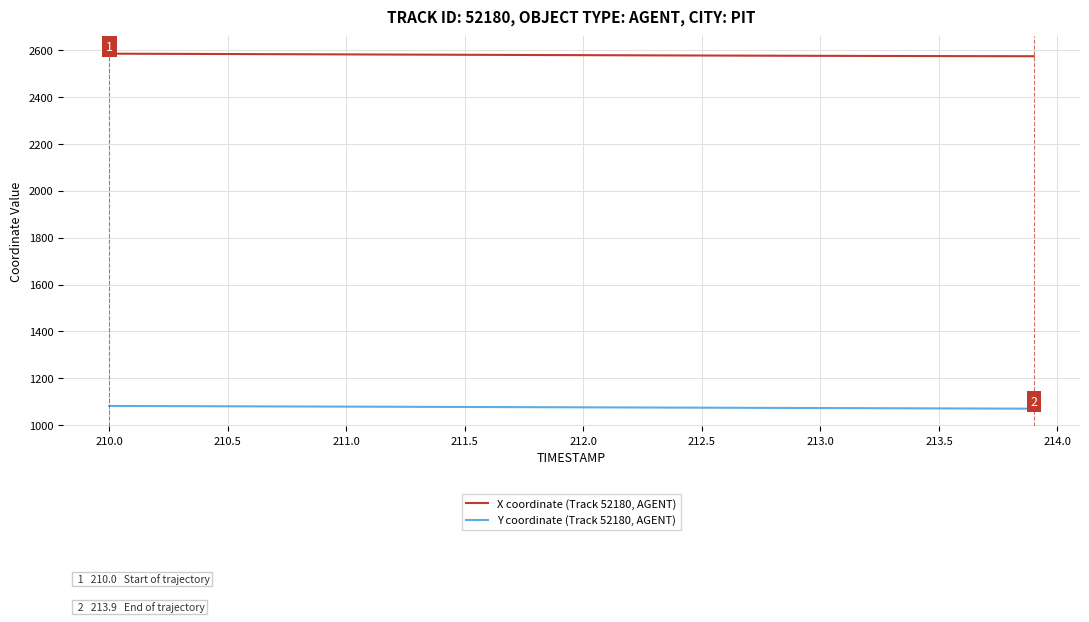

List the series in order of their overall mean, lowest first.

Y coordinate (Track 52180, AGENT), X coordinate (Track 52180, AGENT)